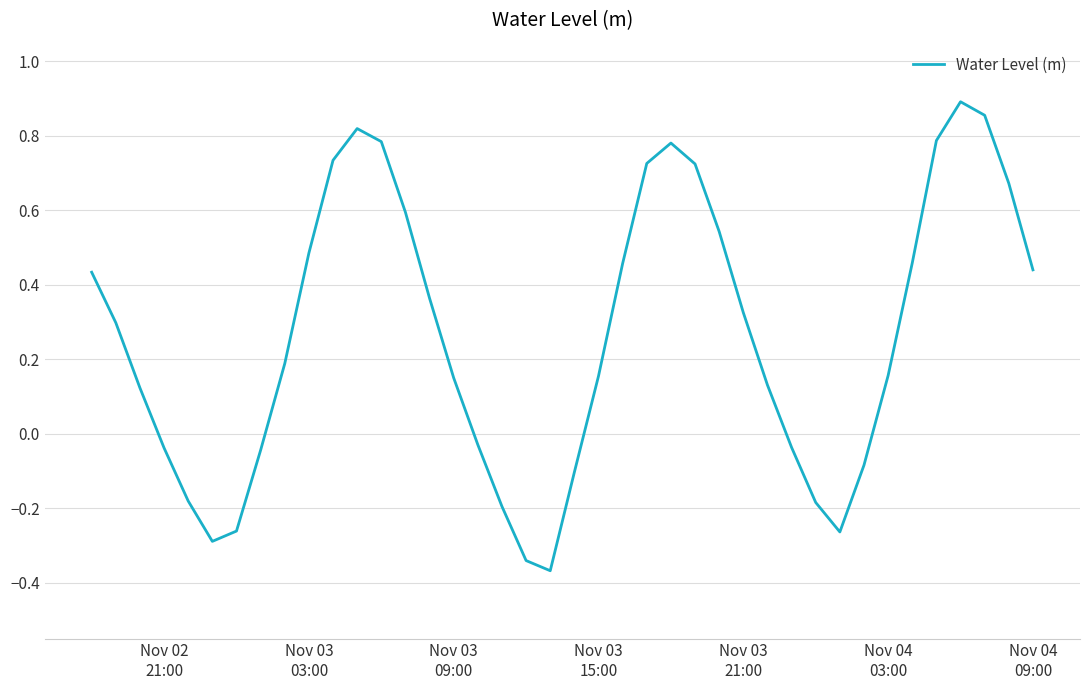

How many values are below zero?

14